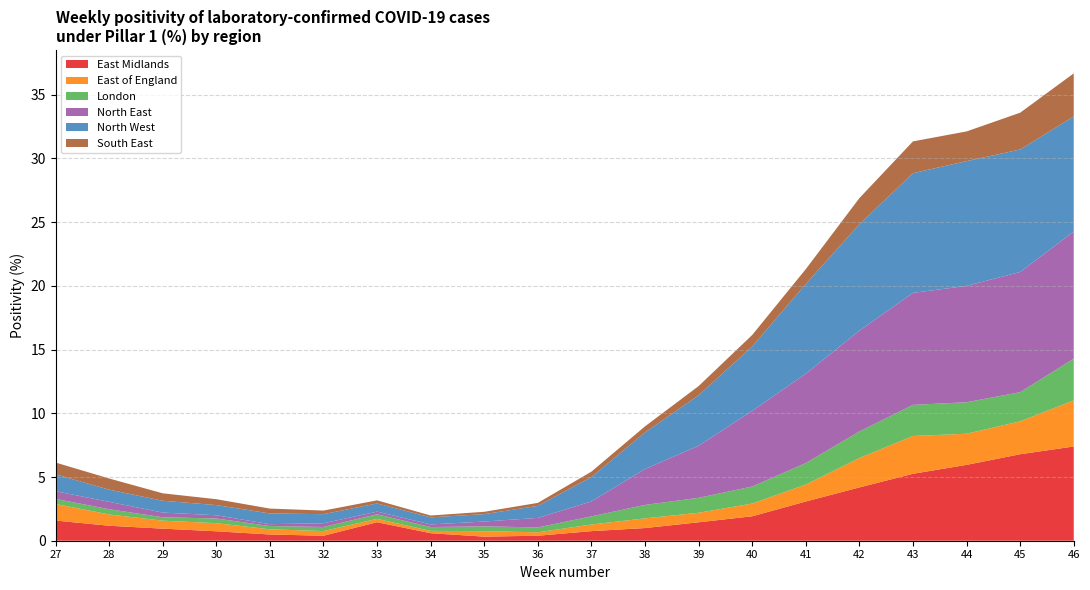

Reading right to left, transcribe all the data shown in this chart.

East Midlands: 46=7.4	45=6.8	44=6.0	43=5.3	42=4.2	41=3.1	40=1.9	39=1.4	38=1.0	37=0.8	36=0.4	35=0.3	34=0.6	33=1.5	32=0.4	31=0.5	30=0.7	29=0.9	28=1.2	27=1.6
East of England: 46=3.6	45=2.6	44=2.4	43=3.0	42=2.3	41=1.3	40=1.0	39=0.7	38=0.8	37=0.5	36=0.3	35=0.4	34=0.2	33=0.3	32=0.4	31=0.4	30=0.6	29=0.6	28=0.9	27=1.3
London: 46=3.3	45=2.3	44=2.5	43=2.4	42=2.1	41=1.7	40=1.3	39=1.2	38=1.1	37=0.6	36=0.4	35=0.4	34=0.3	33=0.4	32=0.3	31=0.3	30=0.4	29=0.3	28=0.4	27=0.4
North East: 46=10.0	45=9.4	44=9.1	43=8.8	42=7.9	41=7.0	40=5.9	39=4.1	38=2.8	37=1.2	36=0.7	35=0.4	34=0.2	33=0.2	32=0.3	31=0.1	30=0.3	29=0.4	28=0.6	27=0.6
North West: 46=9.0	45=9.6	44=9.8	43=9.4	42=8.3	41=7.0	40=5.1	39=4.0	38=2.9	37=1.9	36=0.9	35=0.6	34=0.6	33=0.6	32=0.7	31=0.8	30=0.8	29=0.9	28=1.0	27=1.3
South East: 46=3.4	45=2.9	44=2.3	43=2.5	42=2.1	41=1.2	40=0.9	39=0.7	38=0.5	37=0.4	36=0.2	35=0.2	34=0.1	33=0.2	32=0.3	31=0.4	30=0.5	29=0.6	28=0.9	27=0.9